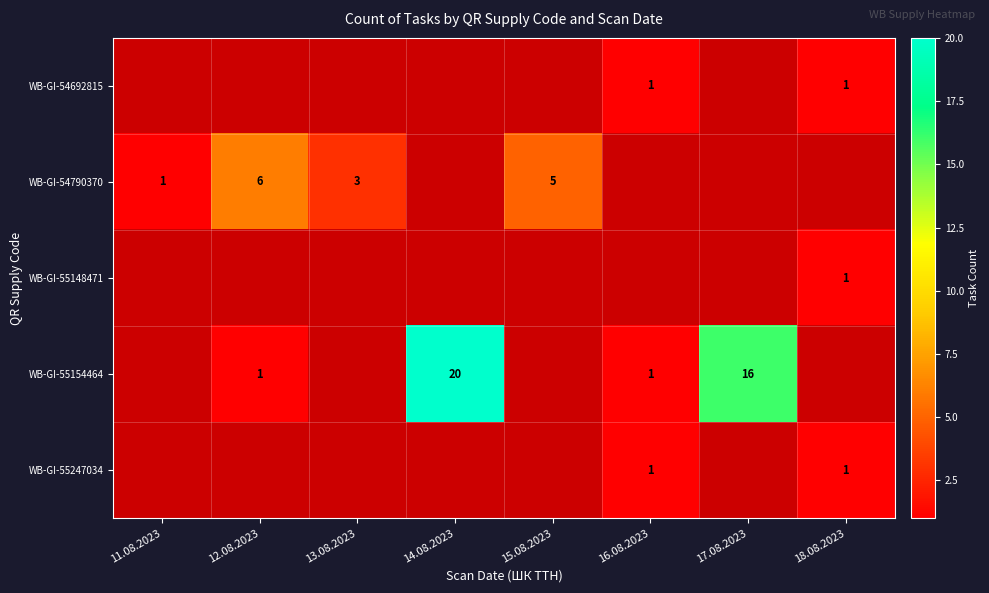

At how many categories does at least one series exceed 17?

1